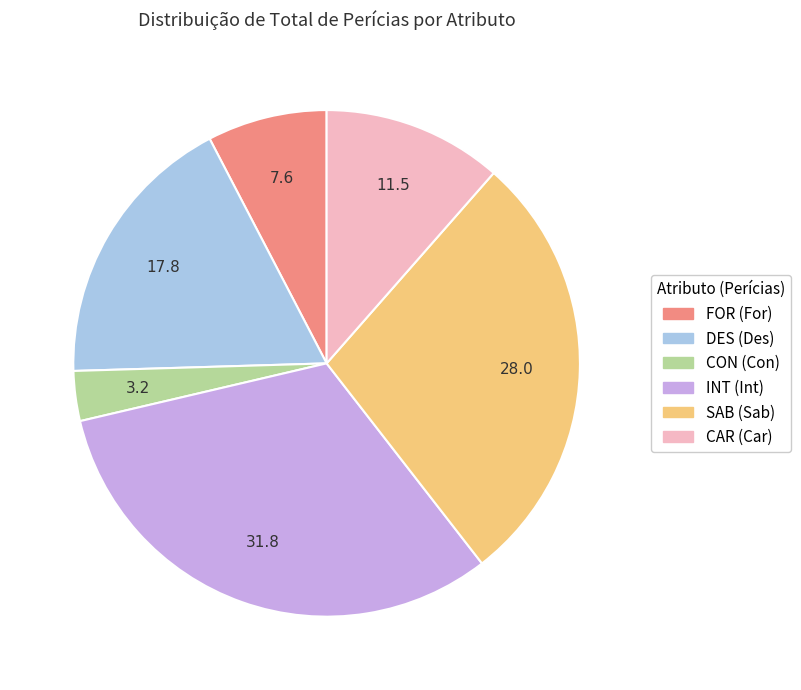

Which category has the smallest portion of the pie?

CON (Con)